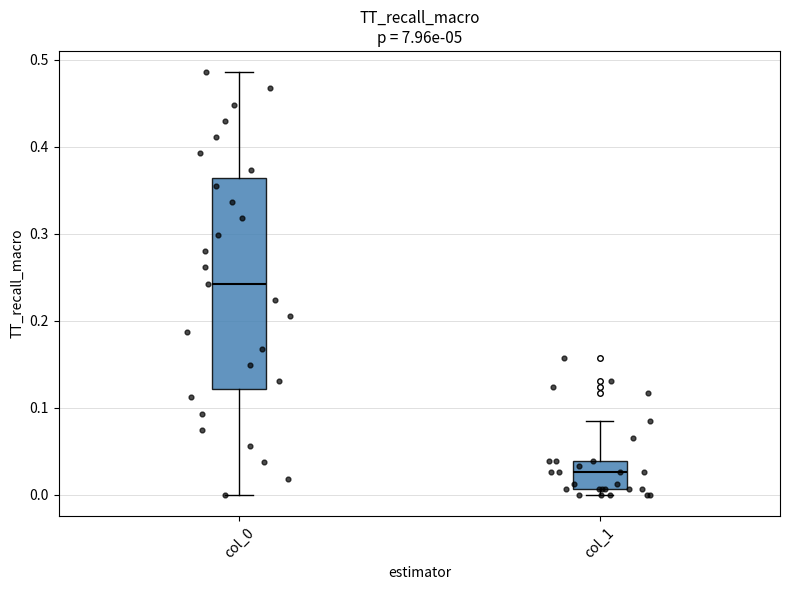

Where does the lower whisker of the box for col_0 end on the y-axis? The values are not printed on the chart, so give them approximately, as read against the axis.

0.00